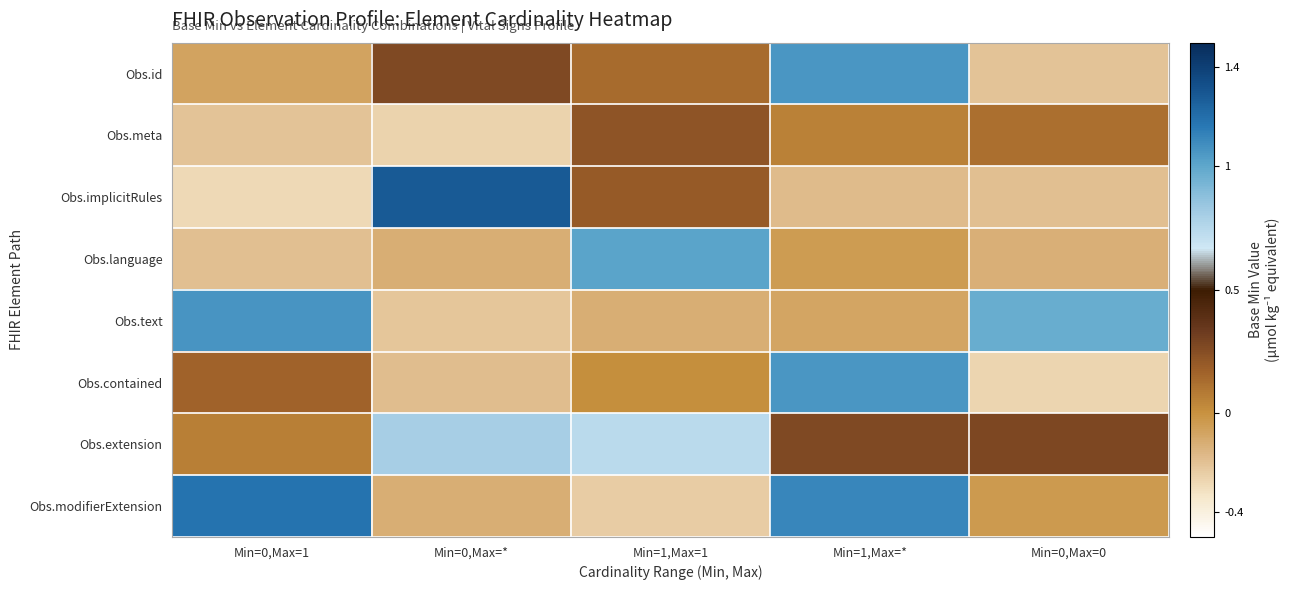

What is the spread (max minus min) of values at Min=0,Max=*?

1.5